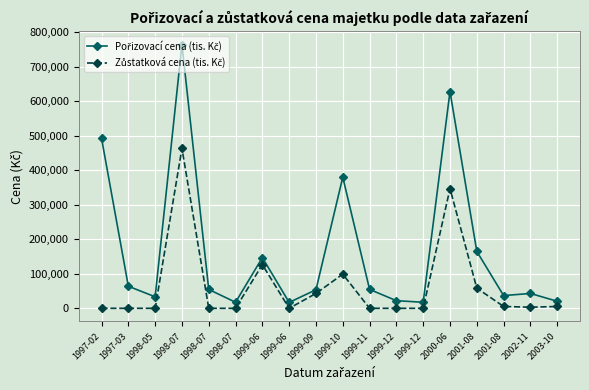

How many categories are shown in the chart?

18